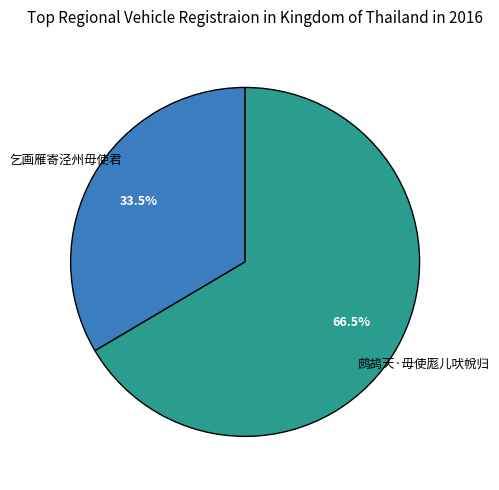

How many slices are in this pie chart?

2